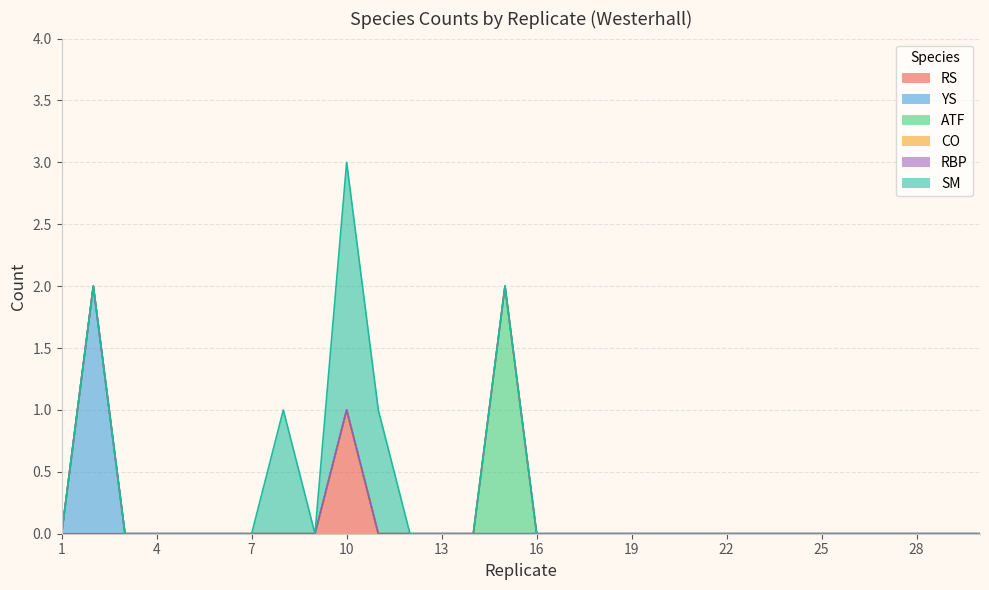

The YS series shows -1 at 29. True or false?

False